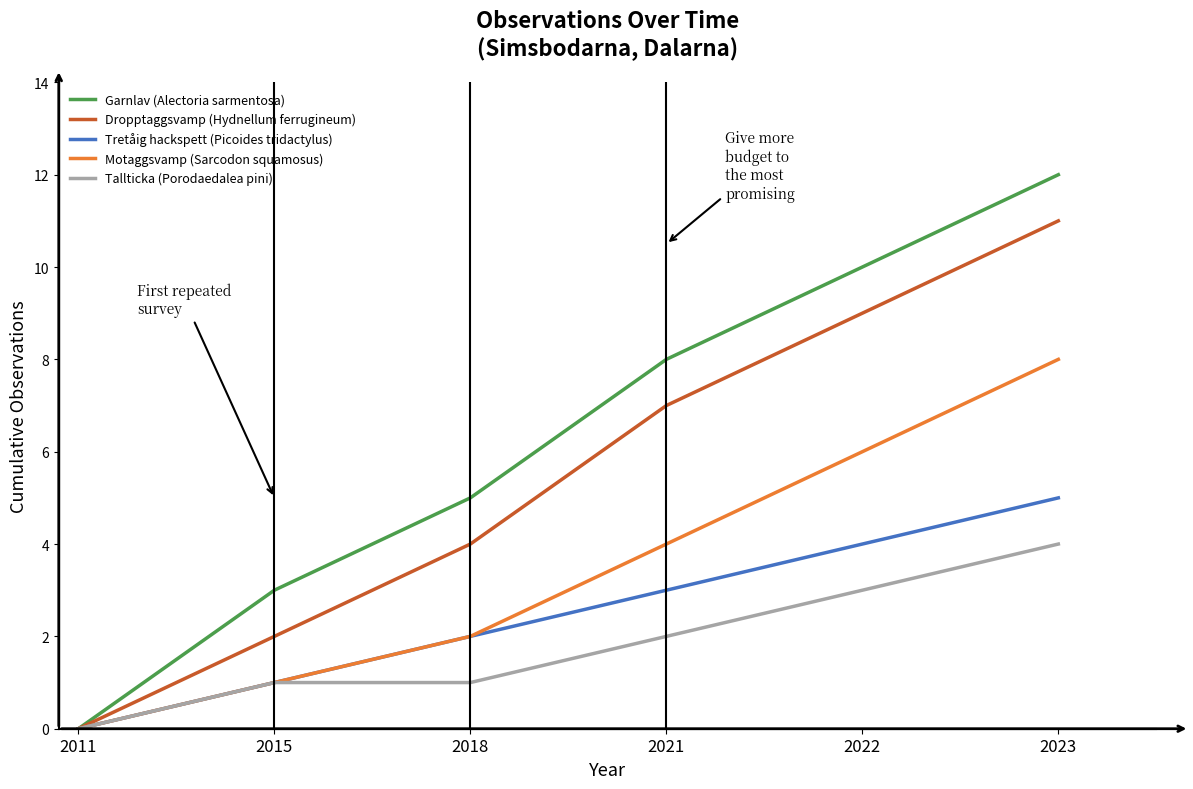

What is the sum of the Tretåig hackspett (Picoides tridactylus) values at 2015 and 2023?

6